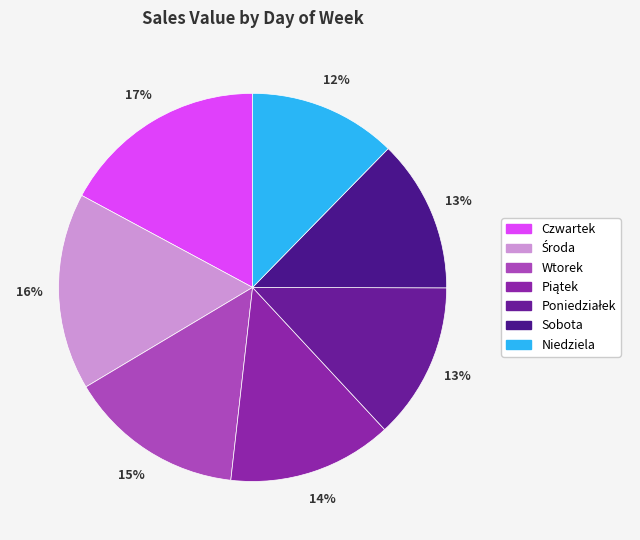

What is the total percentage of Sobota and Niedziela?

25.0%